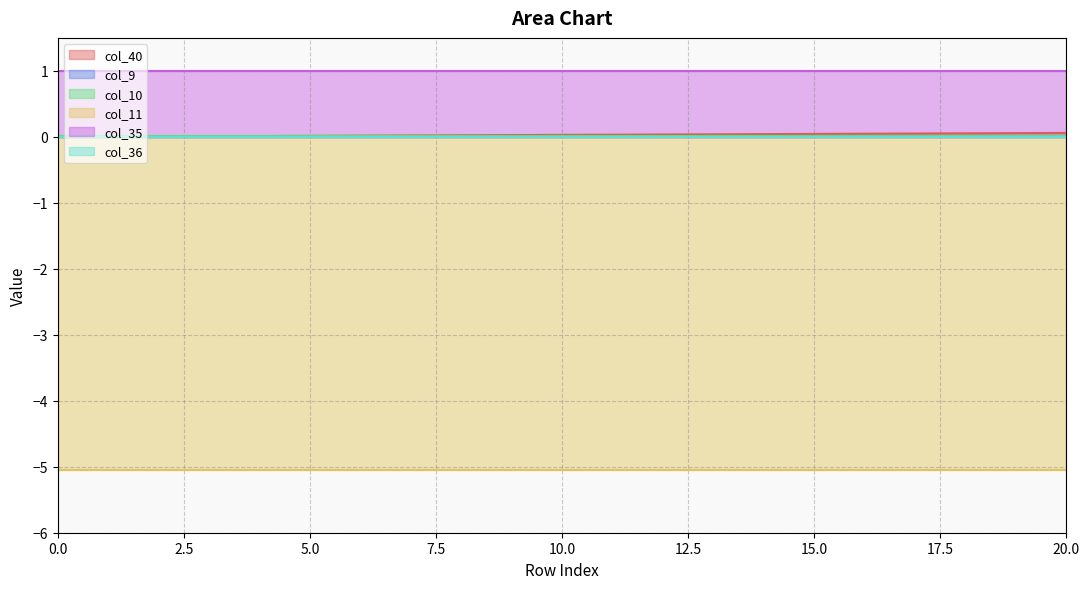

True or false: col_11 and col_36 cross at least once.

False